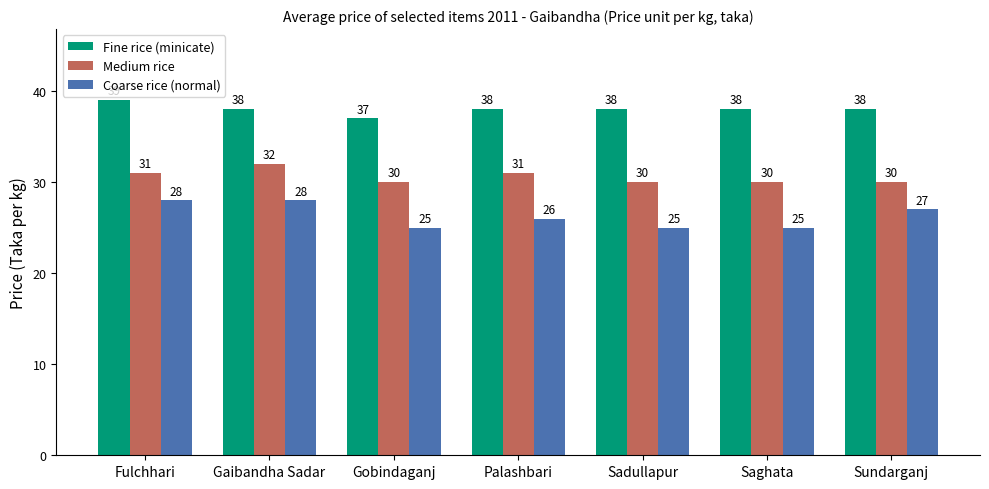

At which label does Medium rice reach its peak?

Gaibandha Sadar